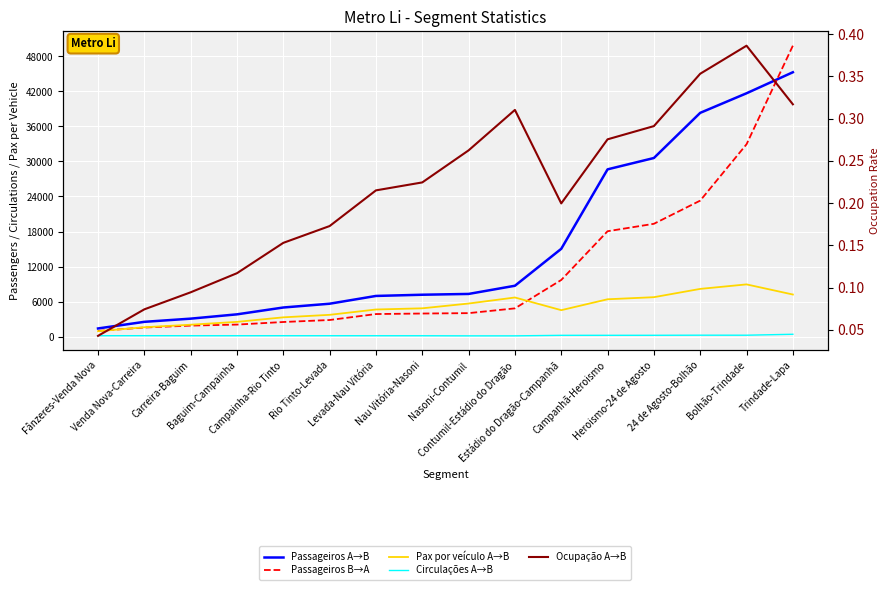

What is the difference between the highest and lowest values at Nau Vitória-Nasoni?

7173.0